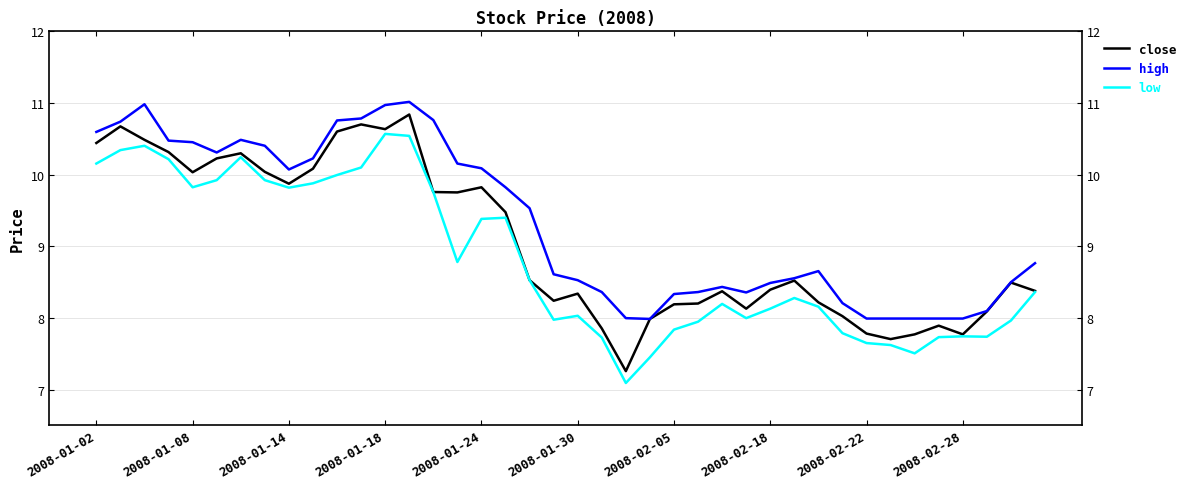

What is the highest value of the close series?

10.8